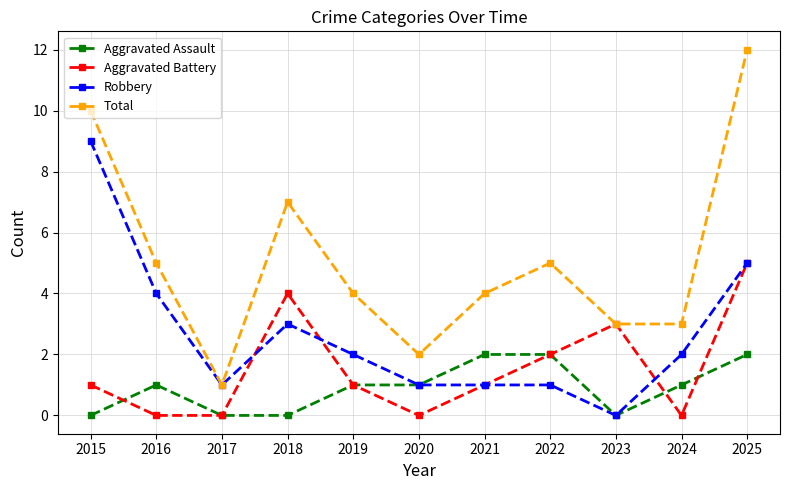

Rank the series at 2016 from lowest to highest value.

Aggravated Battery, Aggravated Assault, Robbery, Total